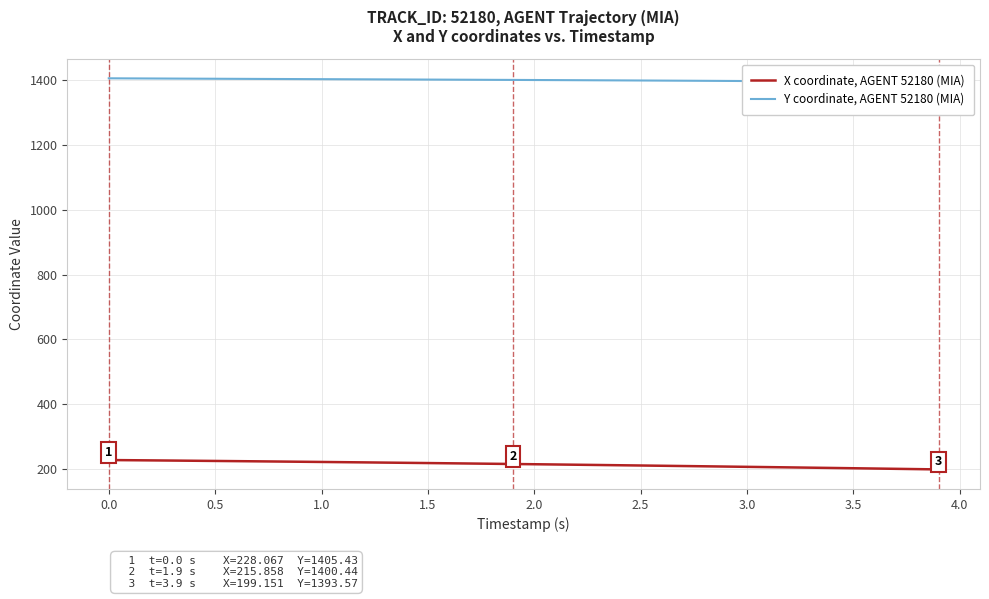

At which label does X coordinate, AGENT 52180 (MIA) first exceed 215?

0.0